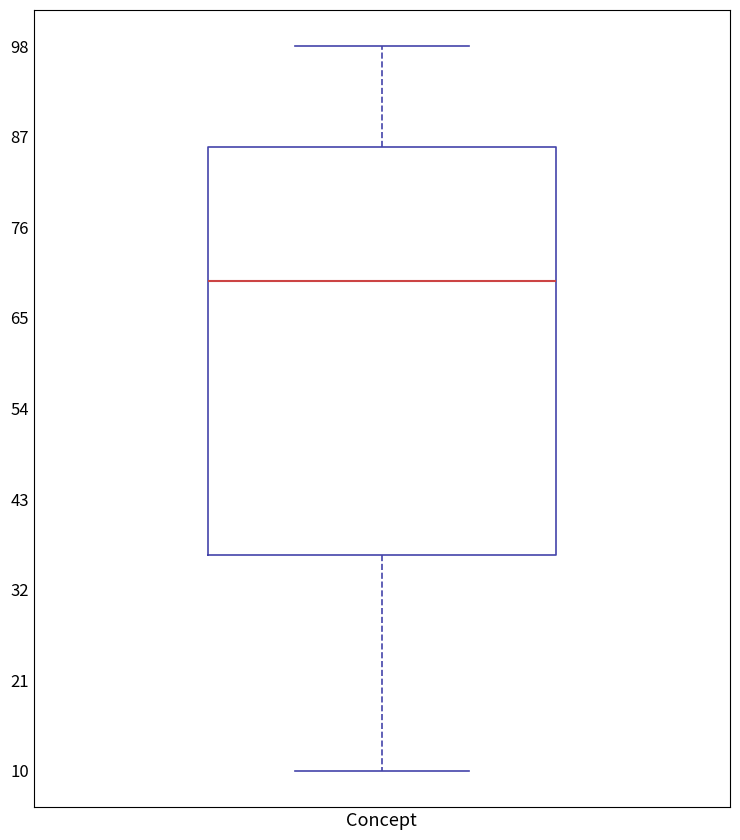

Transcribe this box plot: give where the median line is, the range the box spans, and where the two whiskers end, as read against the y-axis. The values are not printed on the chart, so give them approximately, as read against the axis.

median 70, box 36 to 86, whiskers 10 to 98